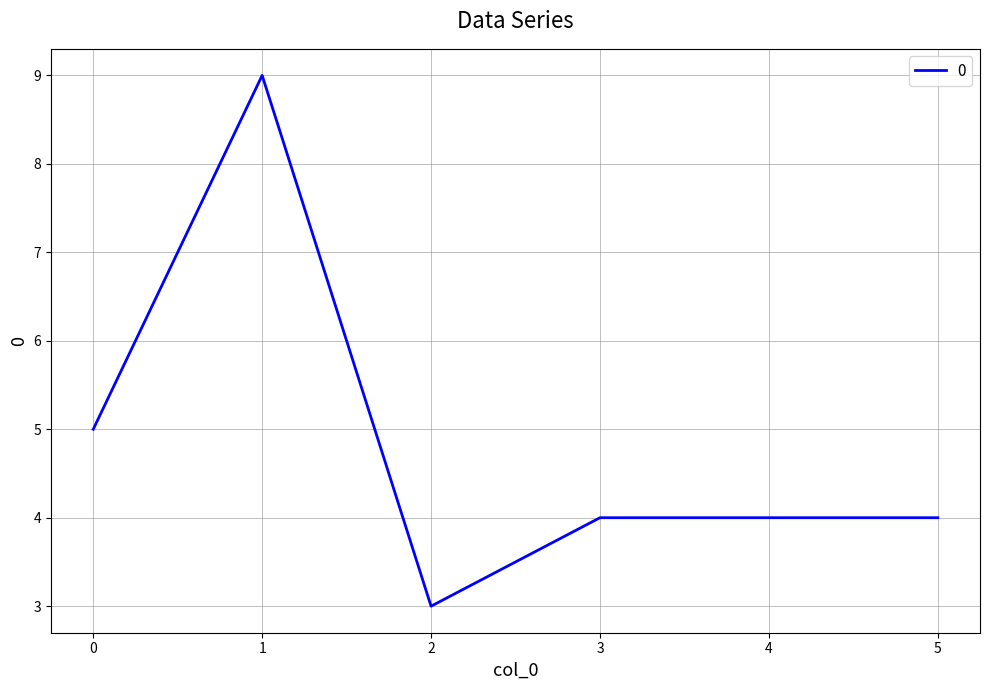

How many values are between 4 and 5?

4